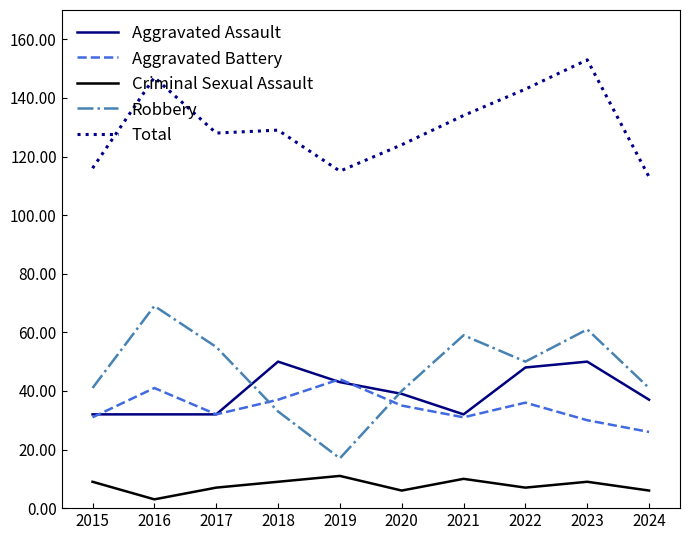

Is the value of Aggravated Assault at 2022 greater than the value of Aggravated Battery at 2015?

Yes